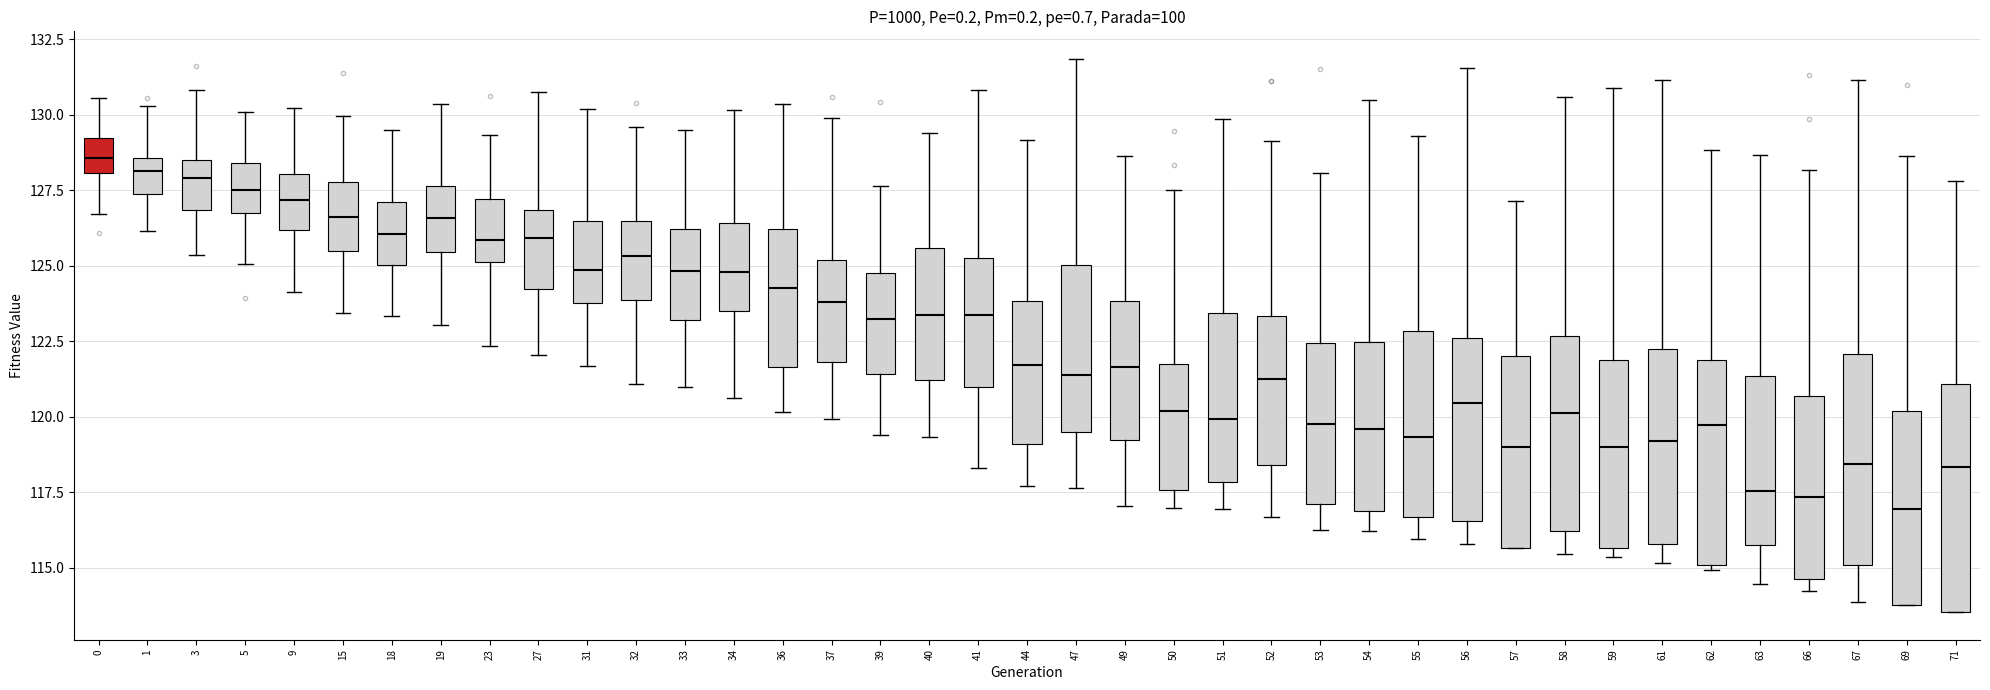

Comparing the boxes themselves (not the whiskers), which one is the tallest?

71